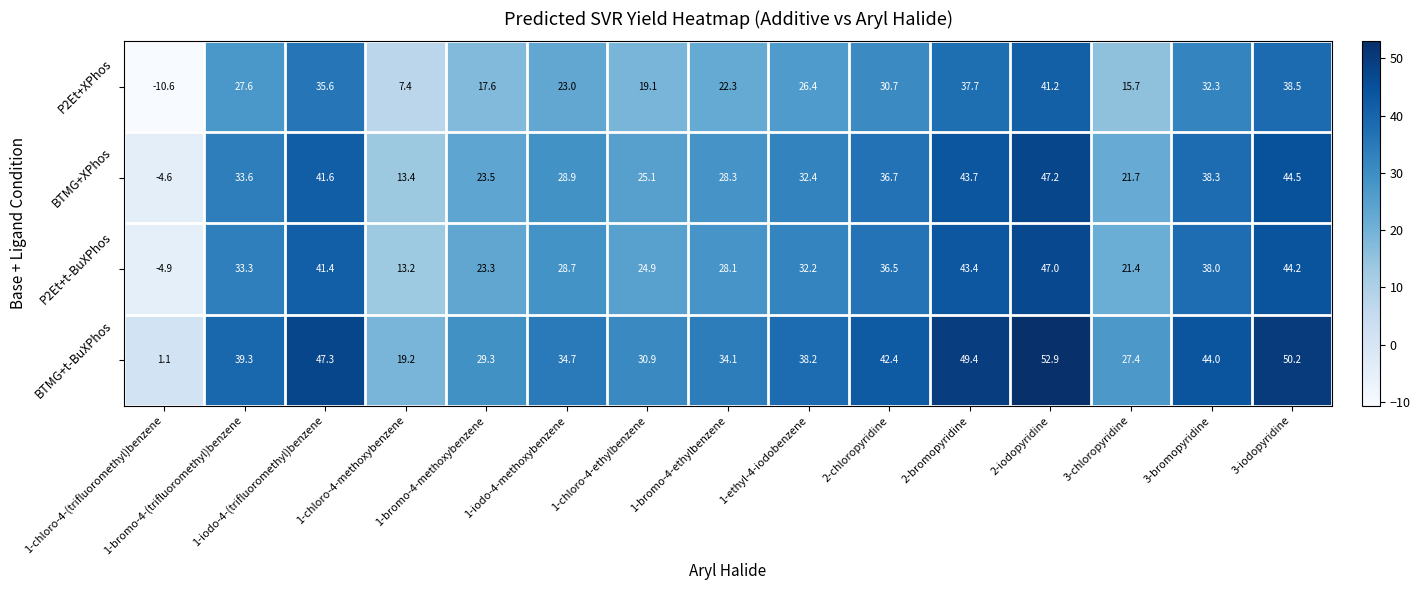

What is the difference between the highest and lowest values at 1-chloro-4-(trifluoromethyl)benzene?

11.7